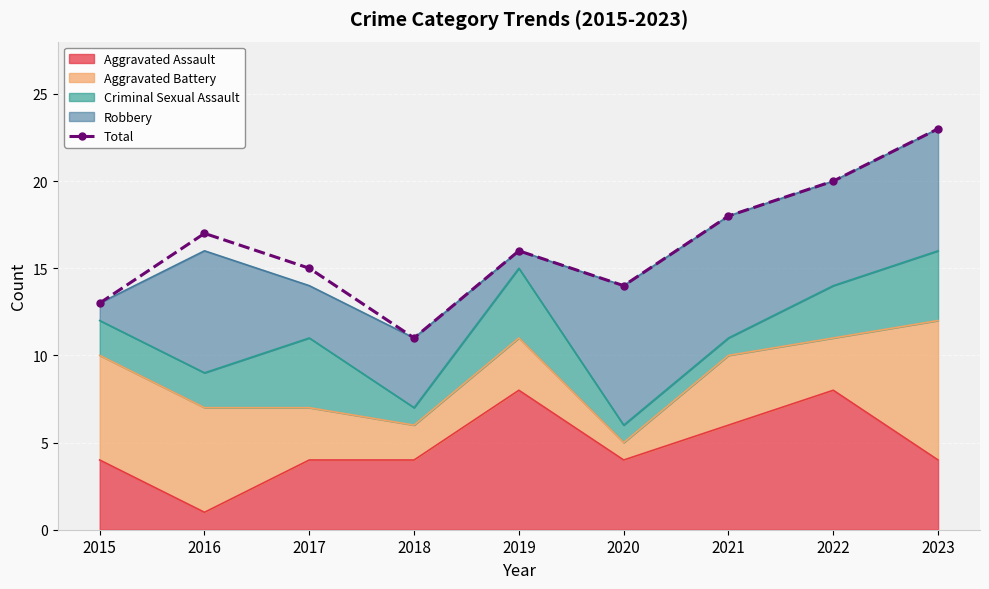

Reading left to right, transcribe all the data shown in this chart.

13	17	15	11	16	14	18	20	23